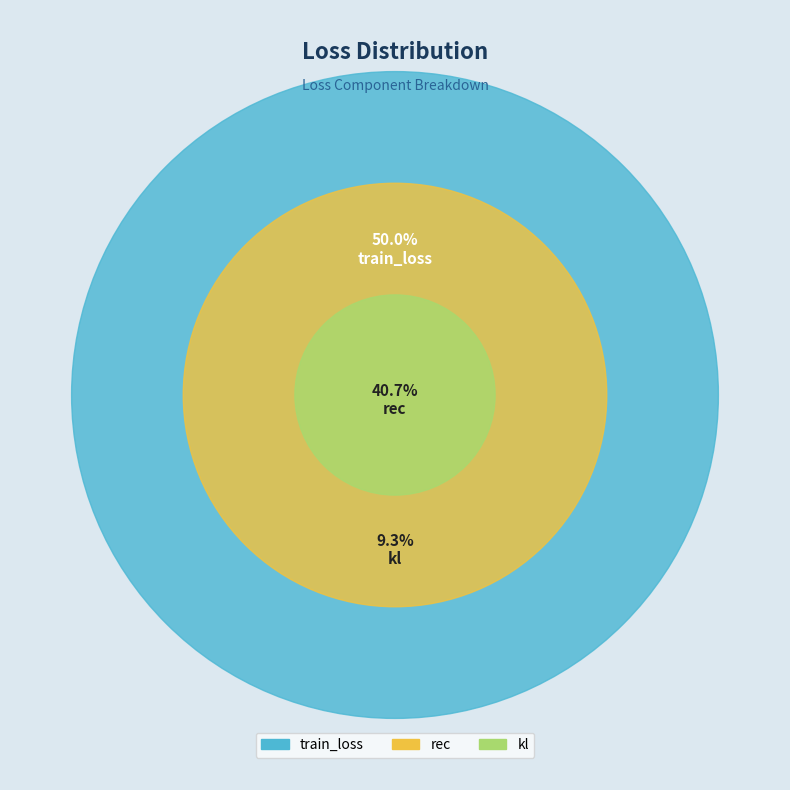

How much of the chart is everything except rec?

59.3%